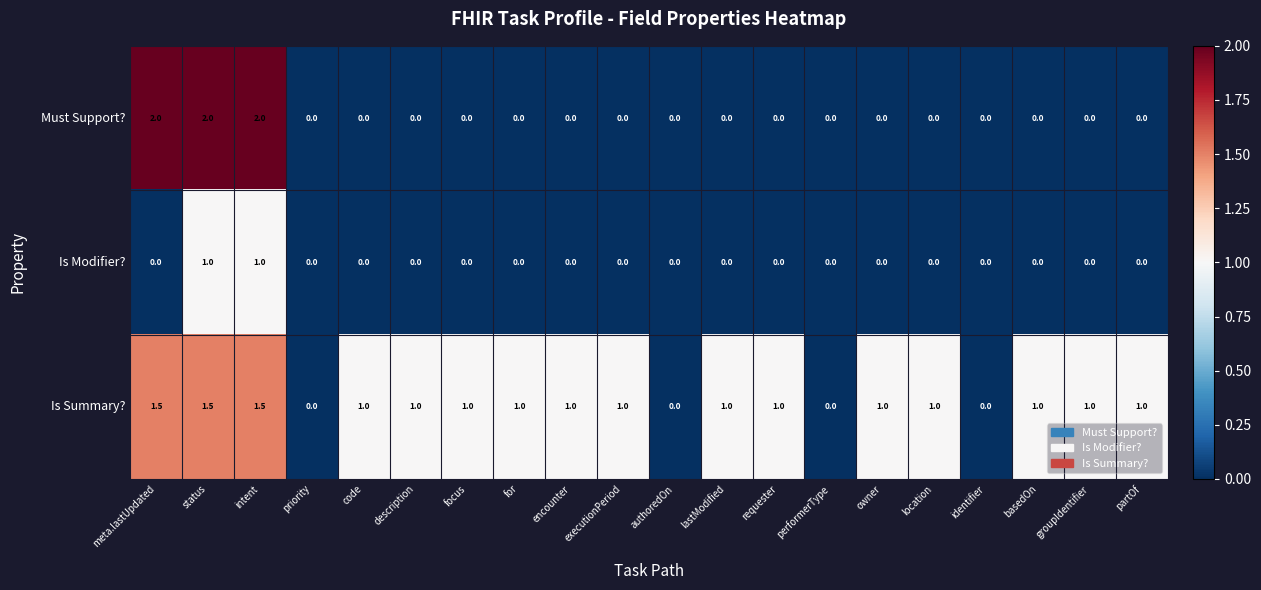

Which series has the largest total across all categories?

Is Summary?